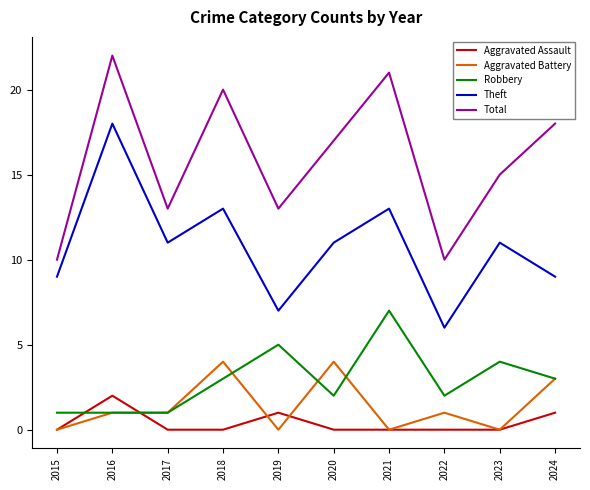

True or false: Theft has more than 0 points higher than both neighbors.

True